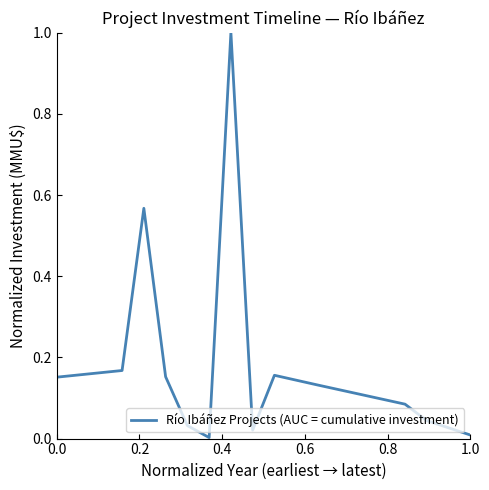

What is the difference between the maximum and minimum values?

1.0